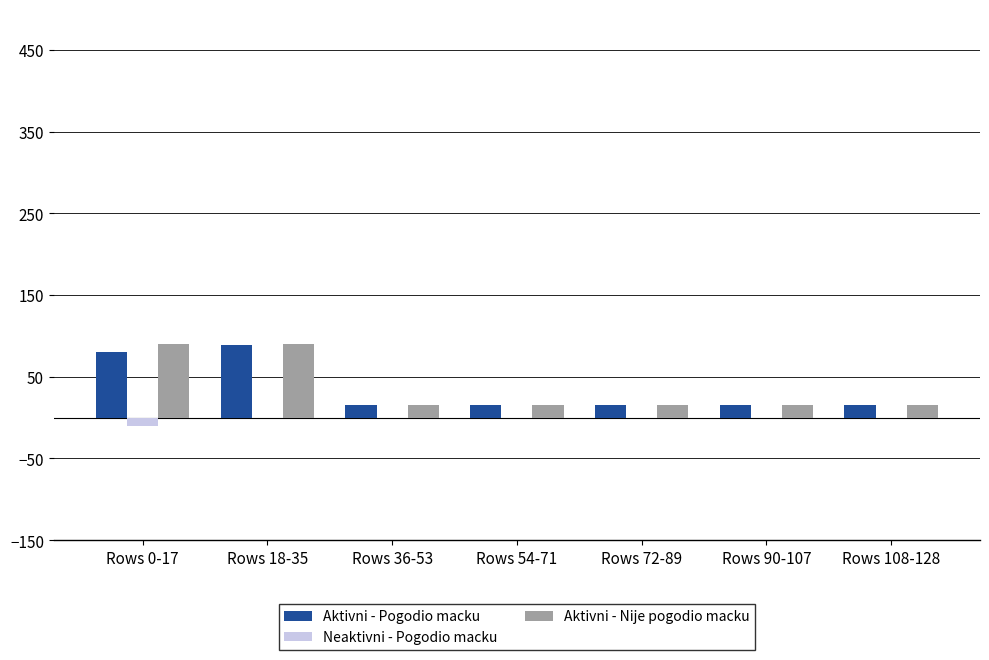

The value of Neaktivni - Pogodio macku at Rows 54-71 is 0. True or false?

True